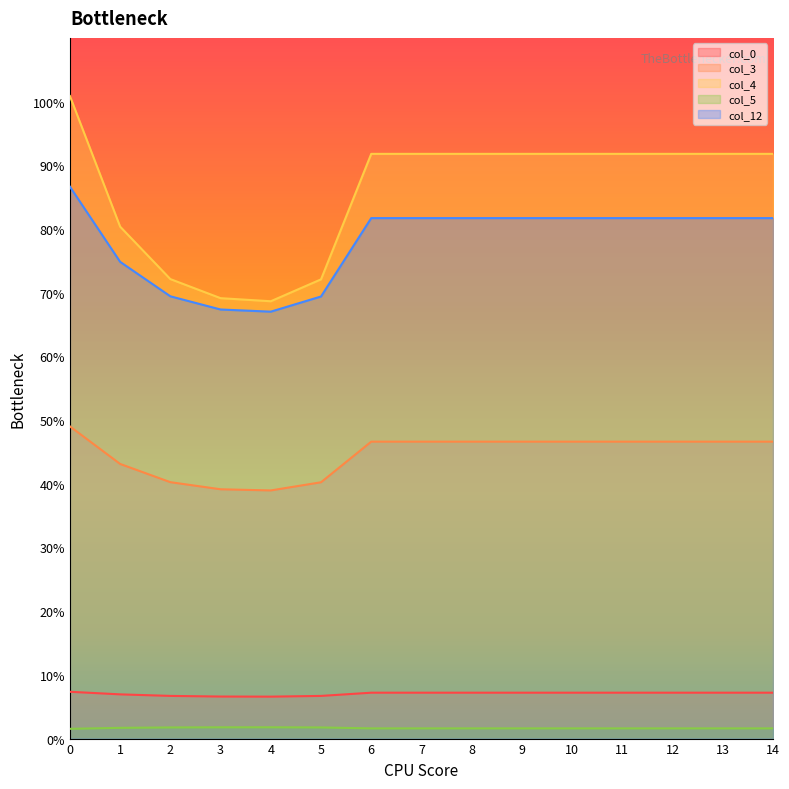

Reading left to right, list all the values displayed in this chart.

col_0: 7.3	6.9	6.7	6.6	6.6	6.7	7.2	7.2	7.2	7.2	7.2	7.2	7.2	7.2	7.2
col_3: 49.0	43.1	40.3	39.1	39.0	40.2	46.6	46.6	46.6	46.6	46.6	46.6	46.6	46.6	46.6
col_4: 100.9	80.4	72.1	69.1	68.7	72.1	91.8	91.8	91.8	91.8	91.8	91.8	91.8	91.8	91.8
col_5: 1.5	1.7	1.7	1.8	1.8	1.7	1.6	1.6	1.6	1.6	1.6	1.6	1.6	1.6	1.6
col_12: 86.6	74.8	69.4	67.4	67.0	69.4	81.7	81.7	81.7	81.7	81.7	81.7	81.7	81.7	81.7